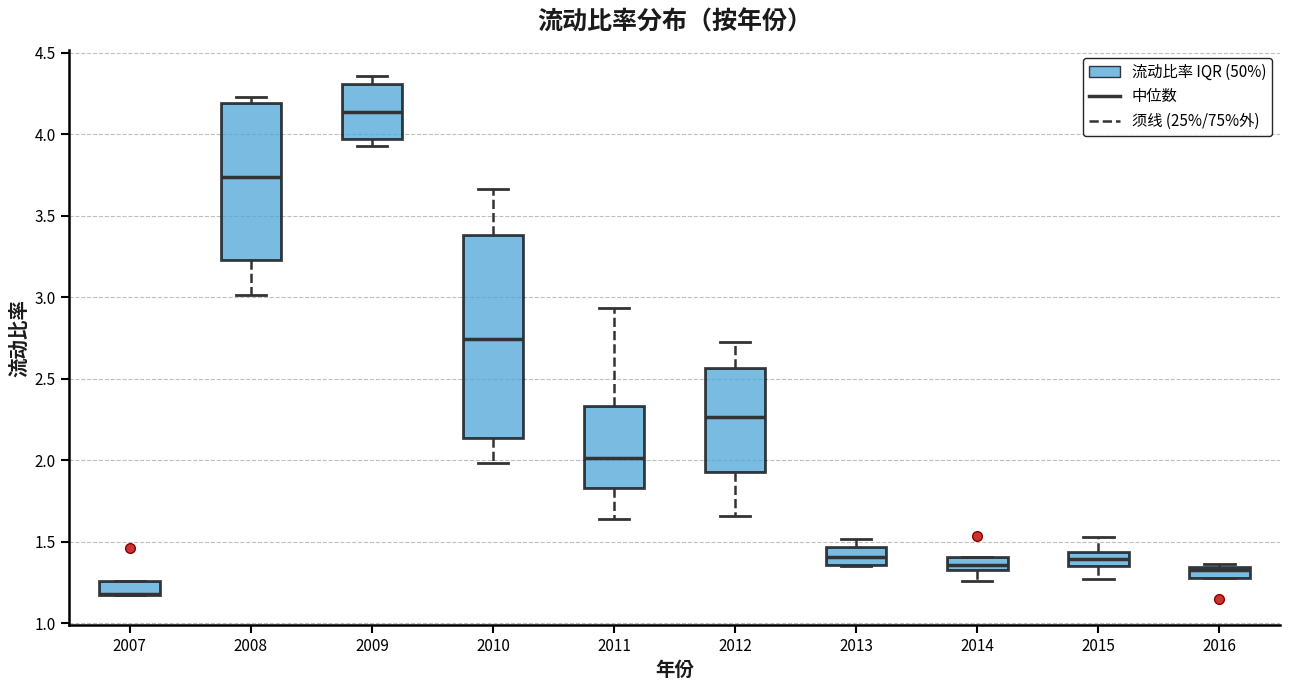

Where is the upper edge of the box at x = 2011 on the y-axis? The values are not printed on the chart, so give them approximately, as read against the axis.

2.35